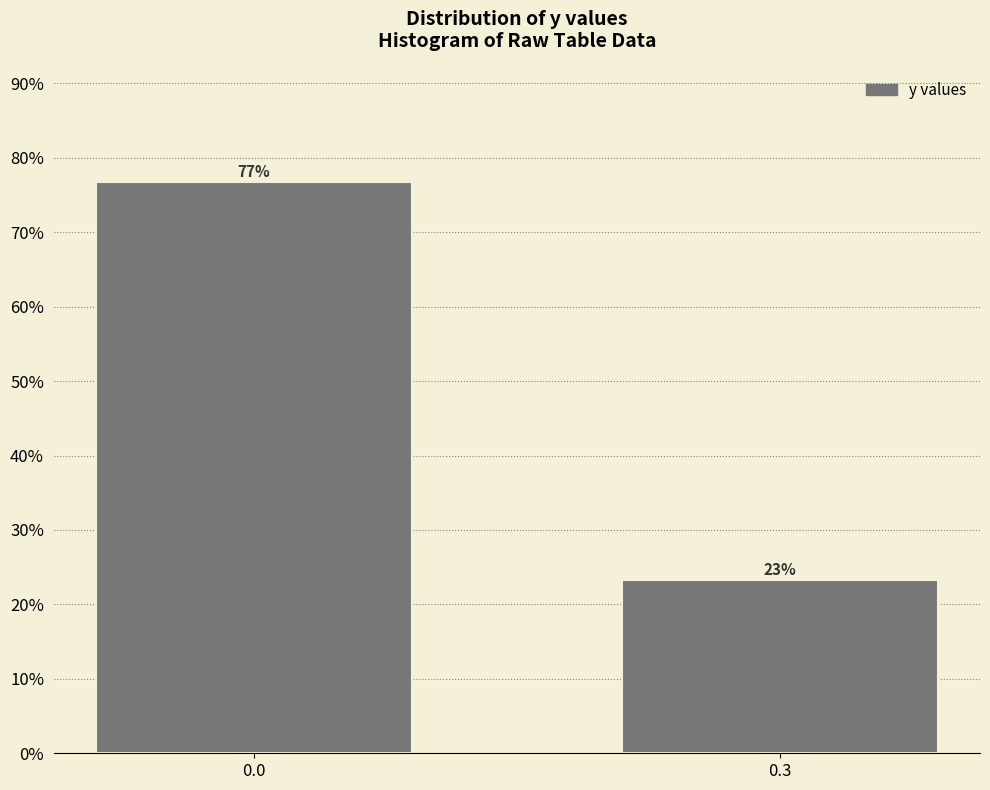

The chart shows a value of 27.8 at 0.0. True or false?

False